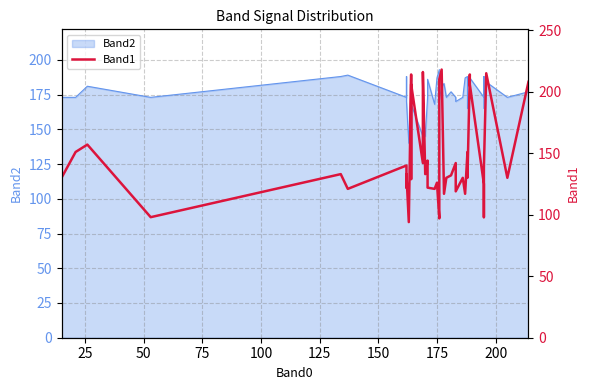

How many points are lower than both their immediate neighbors (excluding endpoints)?

15